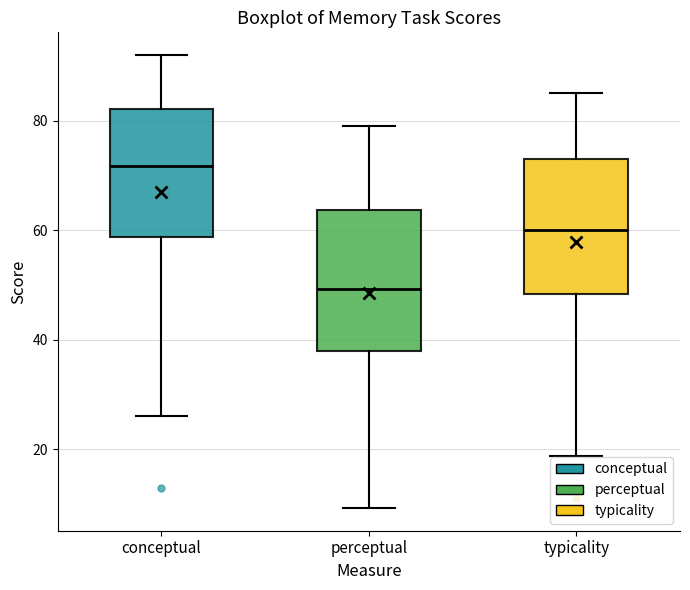

Reading left to right, transcribe this box plot: for each box, give where its median line is, the range the box spans, and where its two whiskers end, as read against the y-axis. The values are not printed on the chart, so give them approximately, as read against the axis.

conceptual: median 72, box 58 to 82, whiskers 26 to 92
perceptual: median 50, box 38 to 64, whiskers 10 to 80
typicality: median 60, box 48 to 74, whiskers 18 to 86